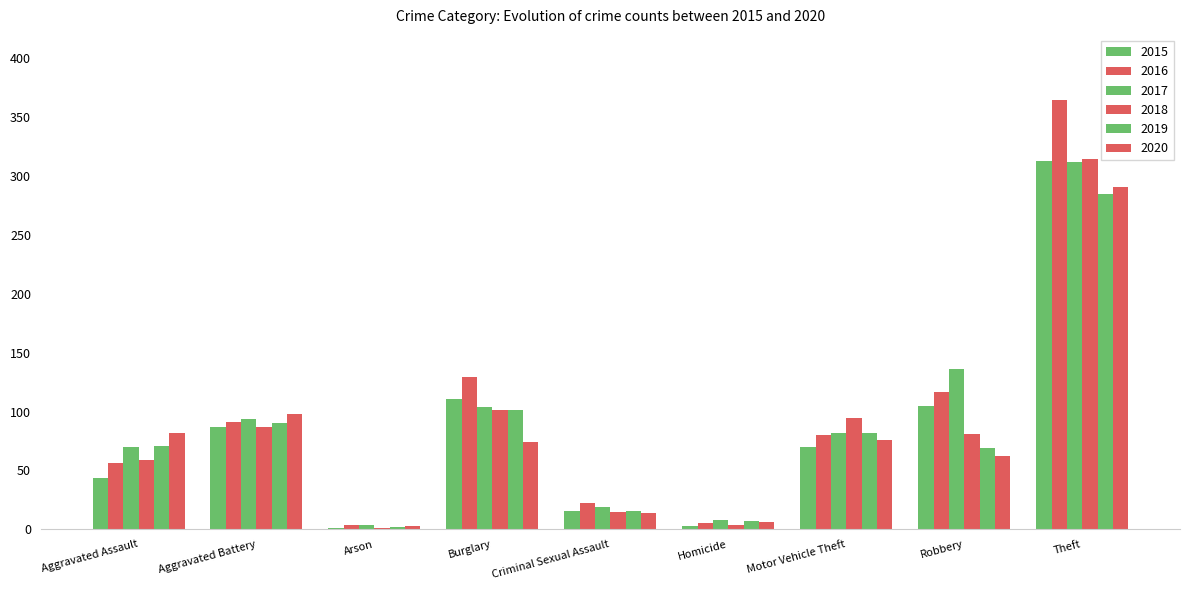

Between Criminal Sexual Assault and Robbery, which series saw the biggest shift?

2017